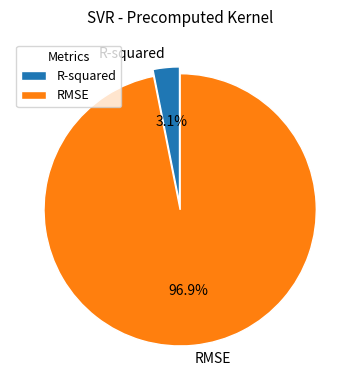

What percentage is NOT represented by R-squared?

96.9%